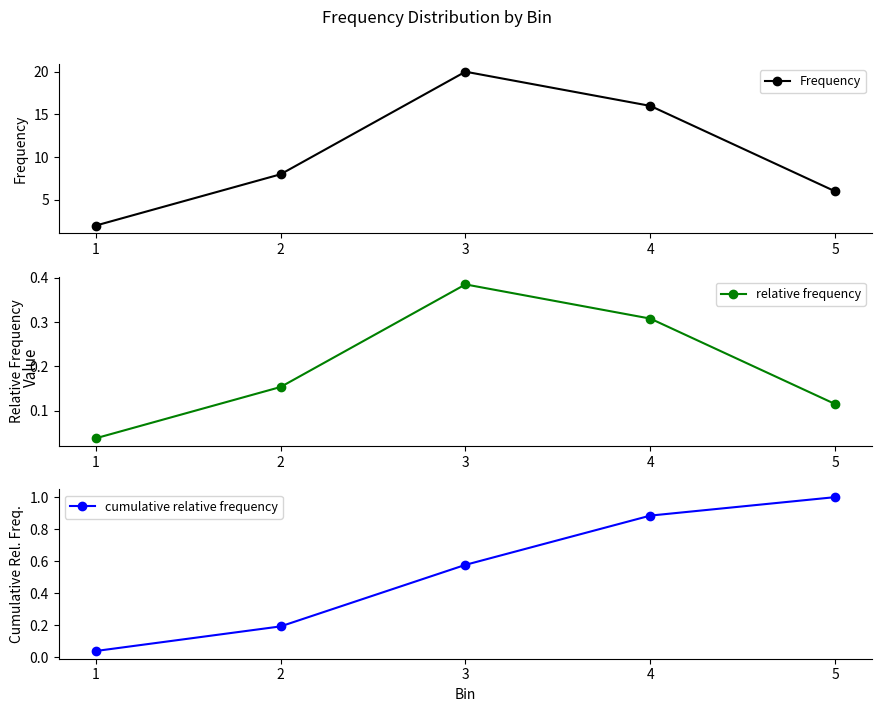

Reading left to right, what are all the values shown in this chart?

Frequency: 2.0	8.0	20.0	16.0	6.0
relative frequency: 0.0	0.2	0.4	0.3	0.1
cumulative relative frequency: 0.0	0.2	0.6	0.9	1.0